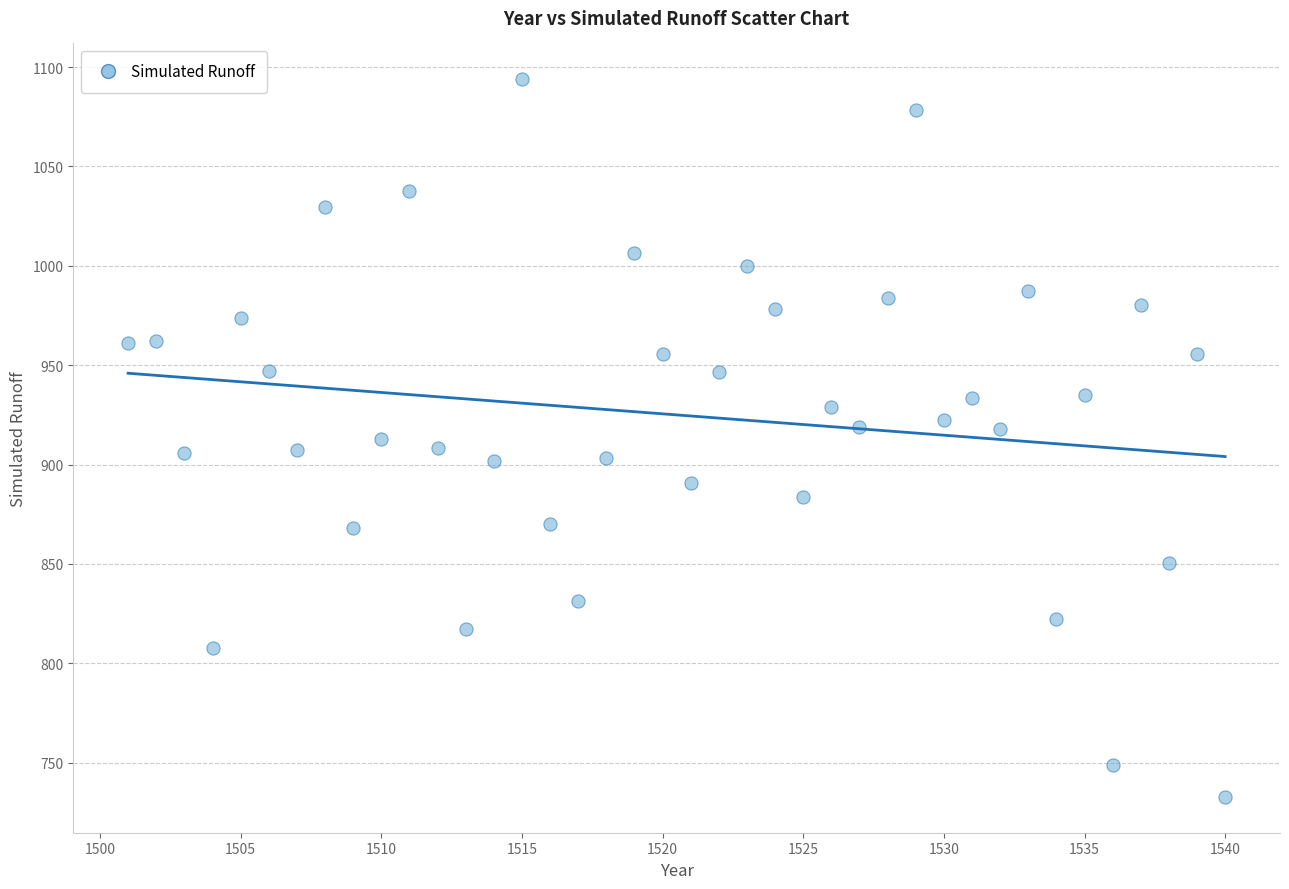

What is the range of Y values (max minus min)?

361.0